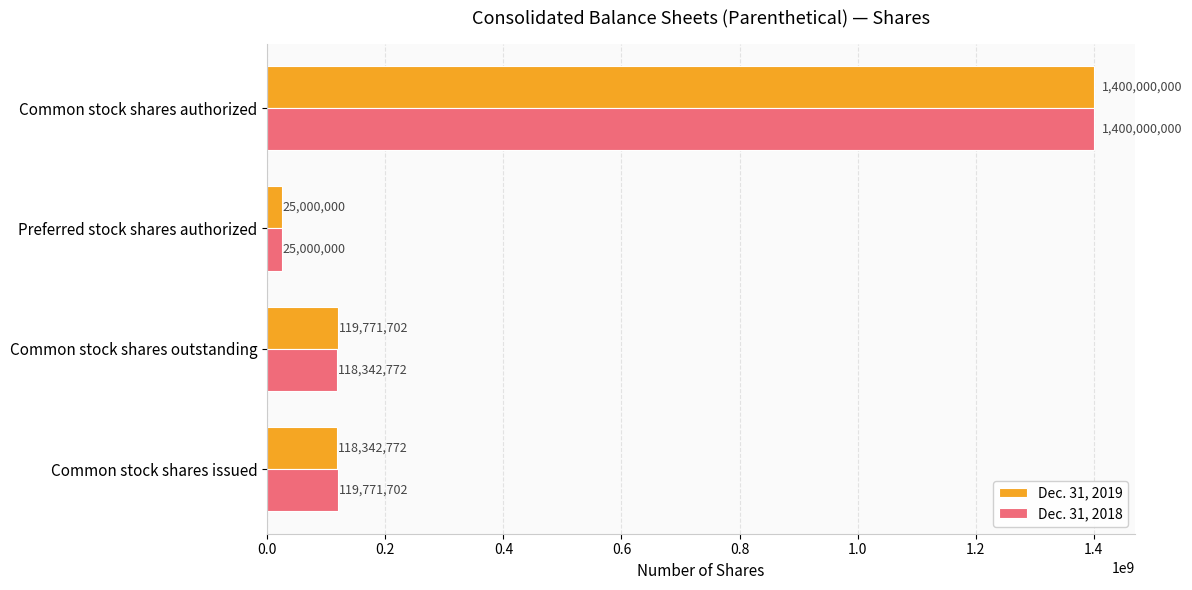

Where is Dec. 31, 2019 nearest to the value 712500000?

Common stock shares outstanding